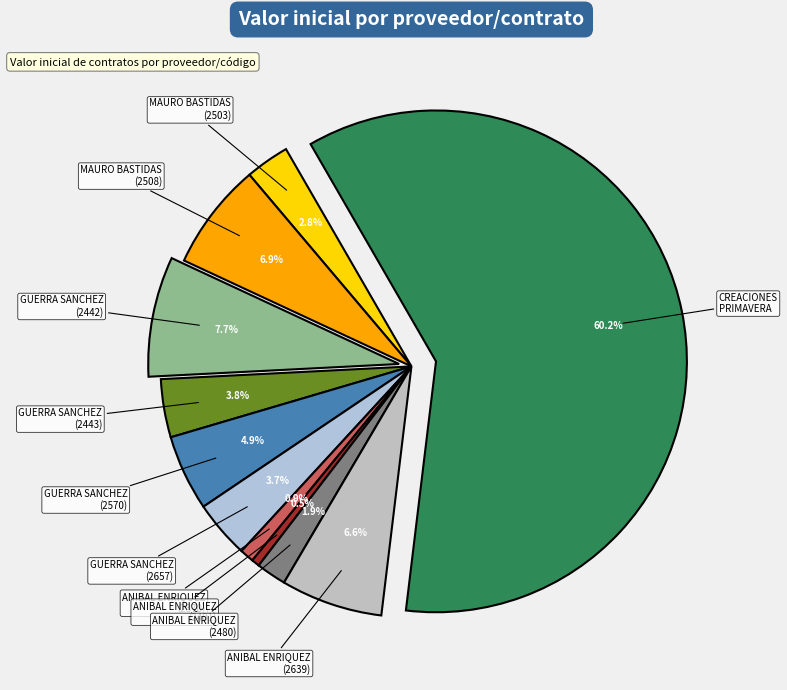

Which slice is the largest?

CREACIONES PRIMAVERA